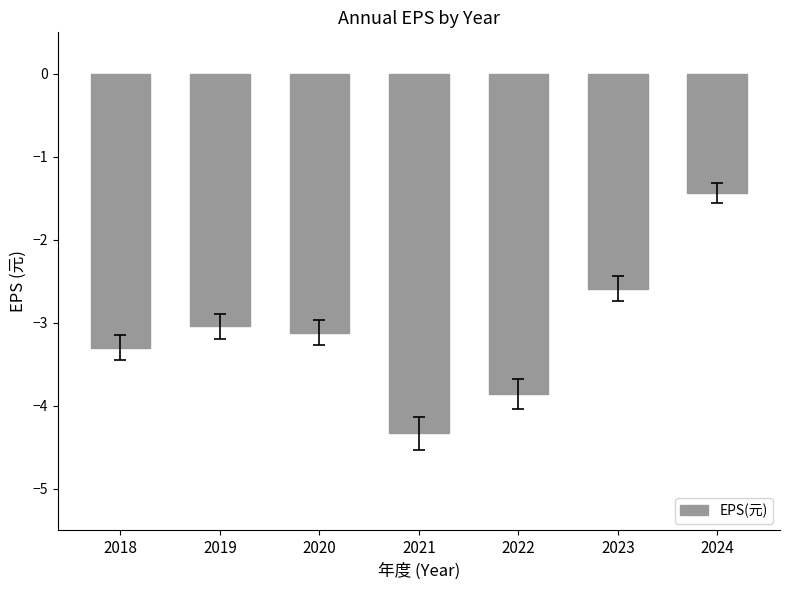

Rank the categories by value from lowest to highest.

2021, 2022, 2018, 2020, 2019, 2023, 2024